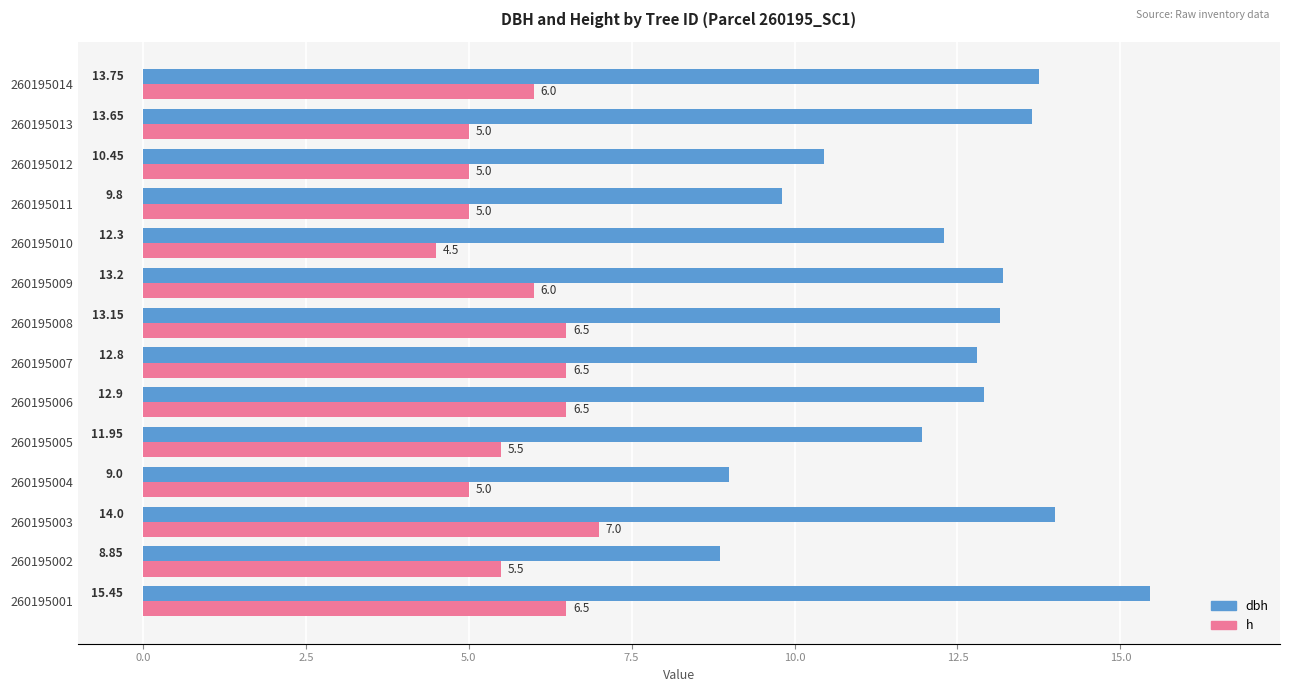

What is the total value across all series at 260195003?

21.0